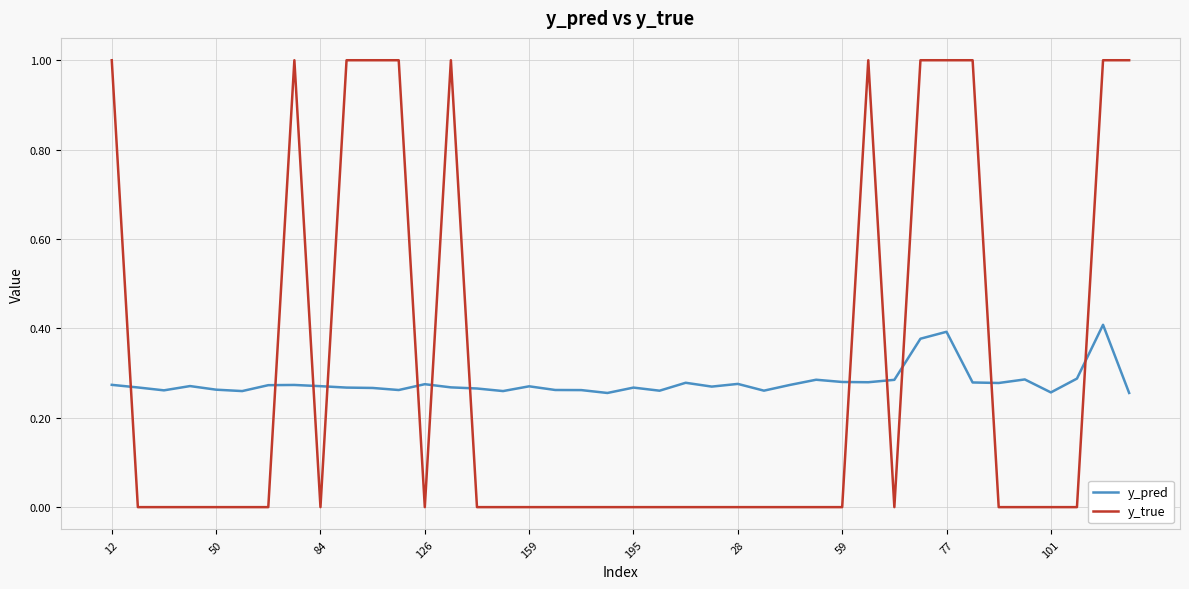

List the series in order of their peak value, highest first.

y_true, y_pred